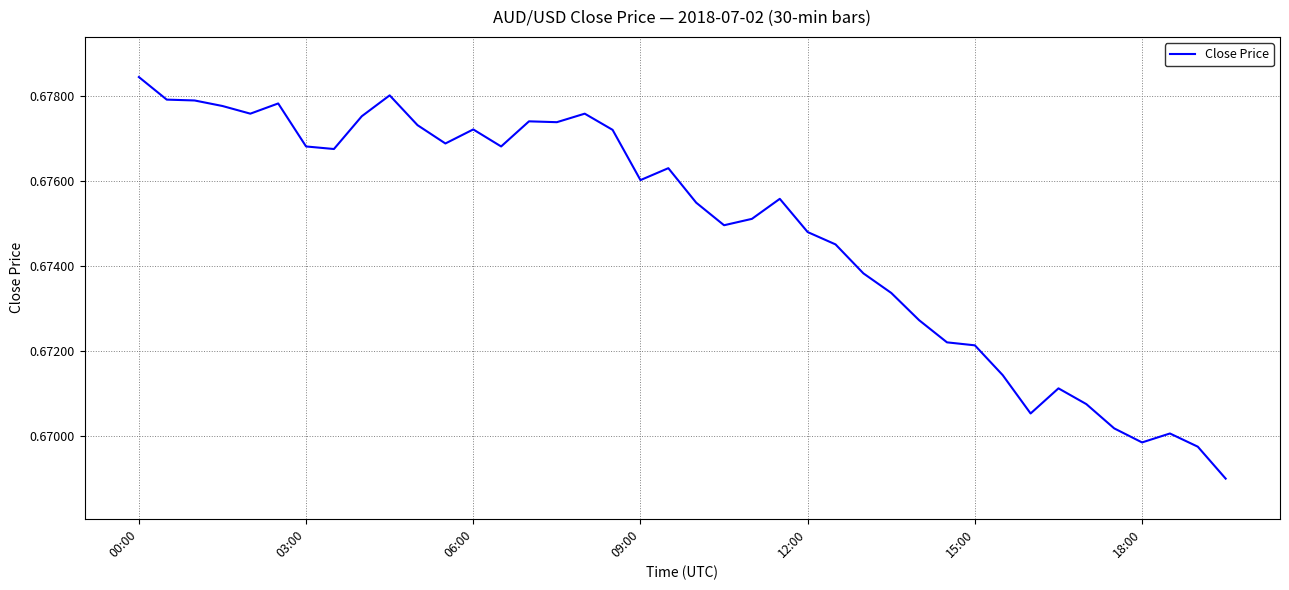

Is it true that the value at 15:00 is 0.3?

False